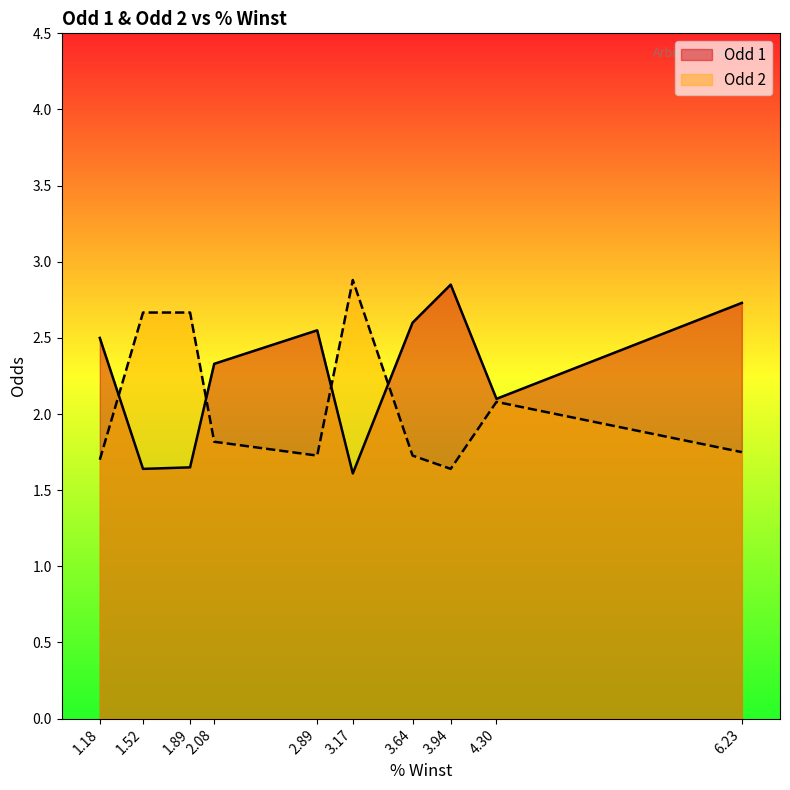

Which series has the largest range (max minus min)?

Odd 1